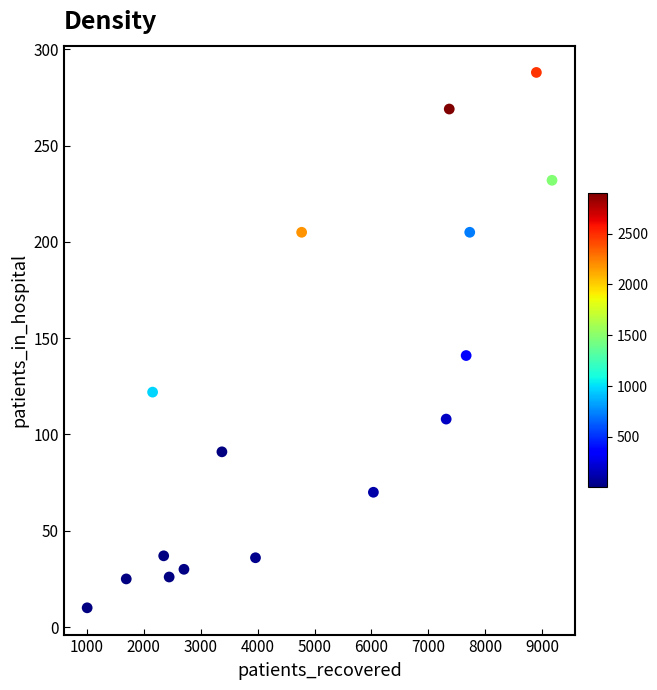

What Y value in the scatter plot is closest to 149?

141